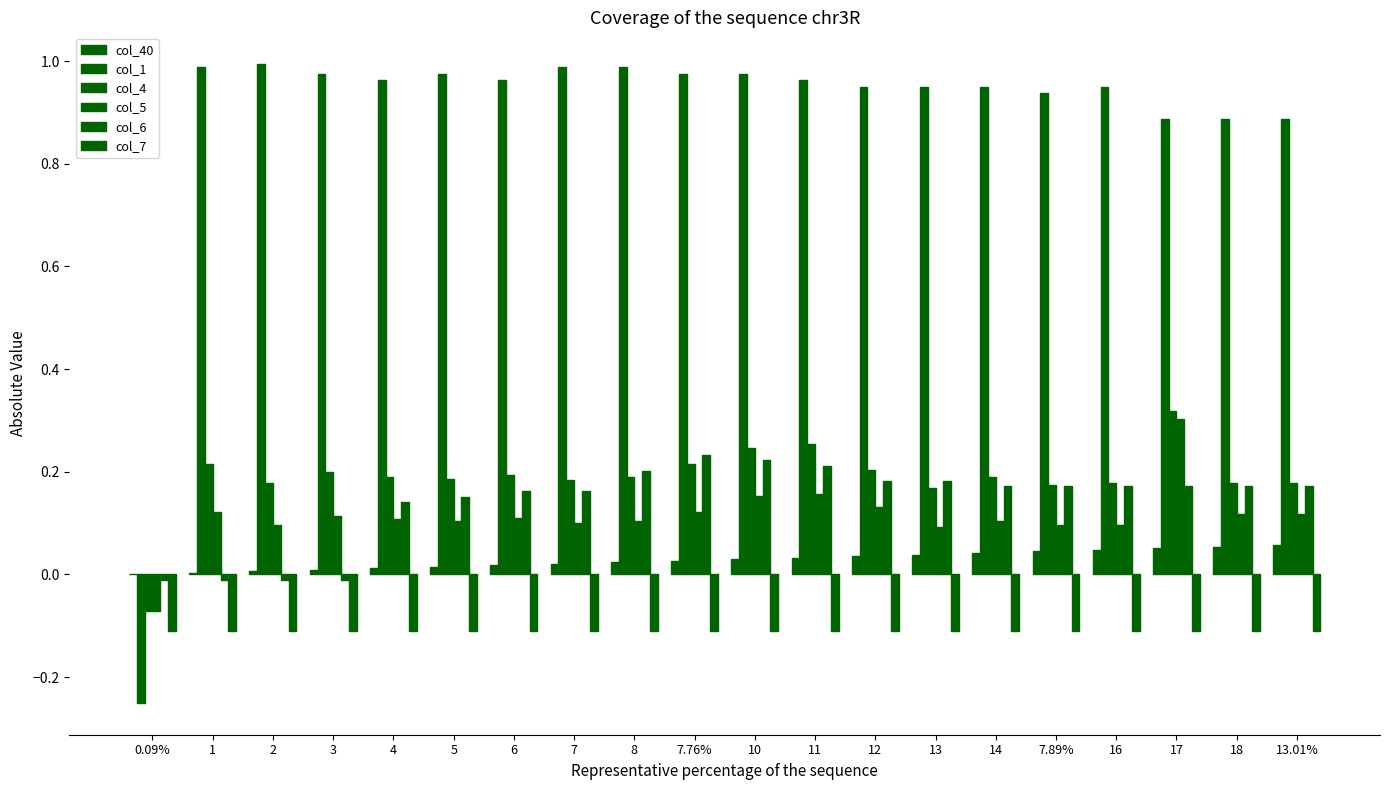

Which series has the widest spread of values?

col_1